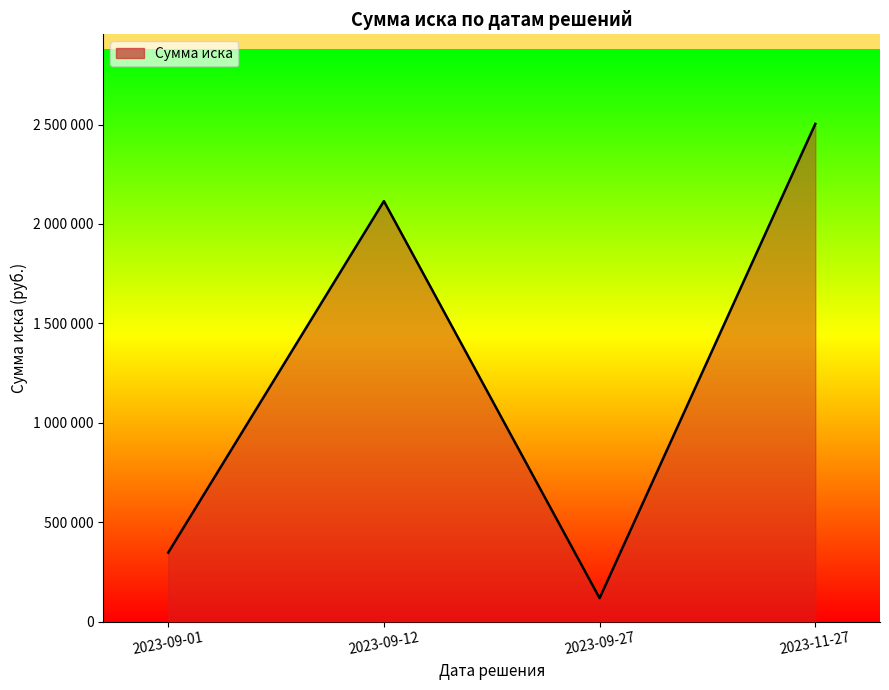

Which label corresponds to the largest value in the chart?

2023-11-27